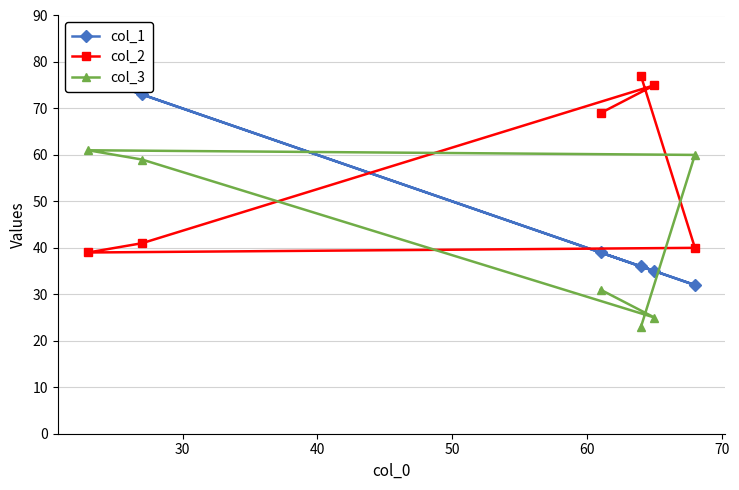

What is the value of the col_2 point at the 3rd from the left?

69